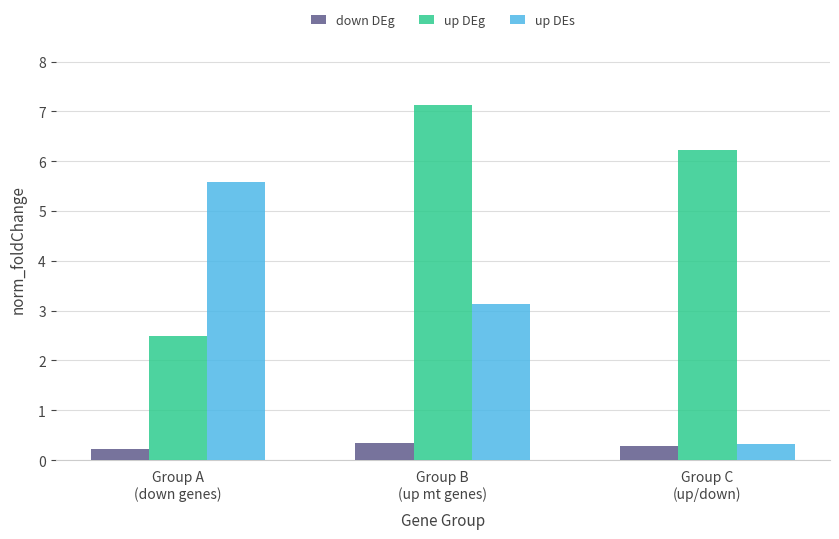

Are the bars horizontal?

No